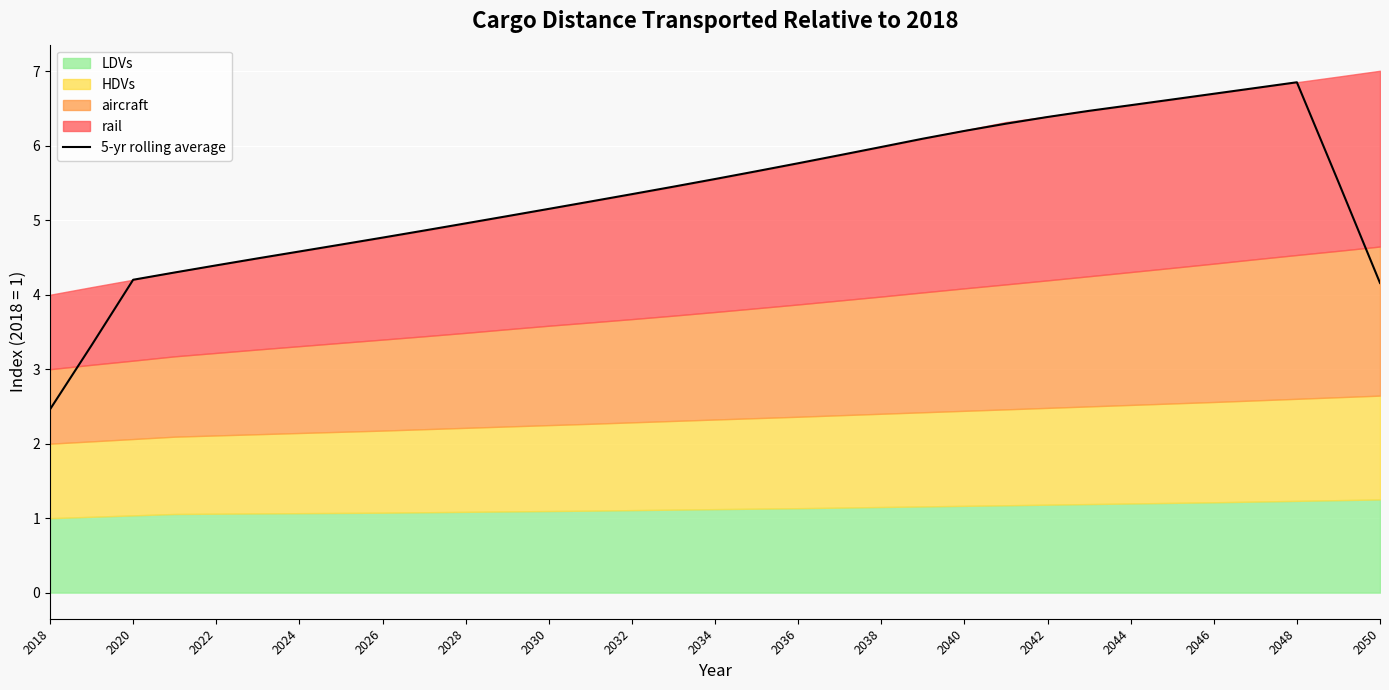

True or false: 5-yr rolling average has a value of 5.4 at 2032.

True